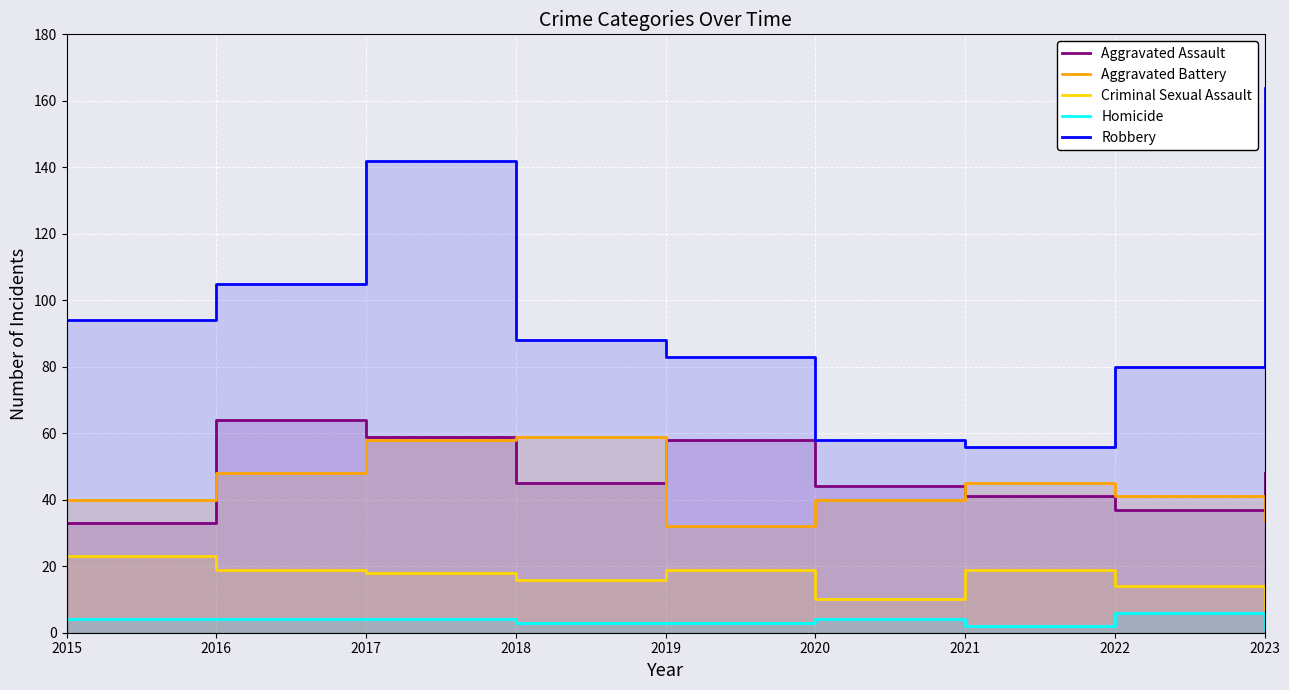

What is the total value across all series at 2015?

194